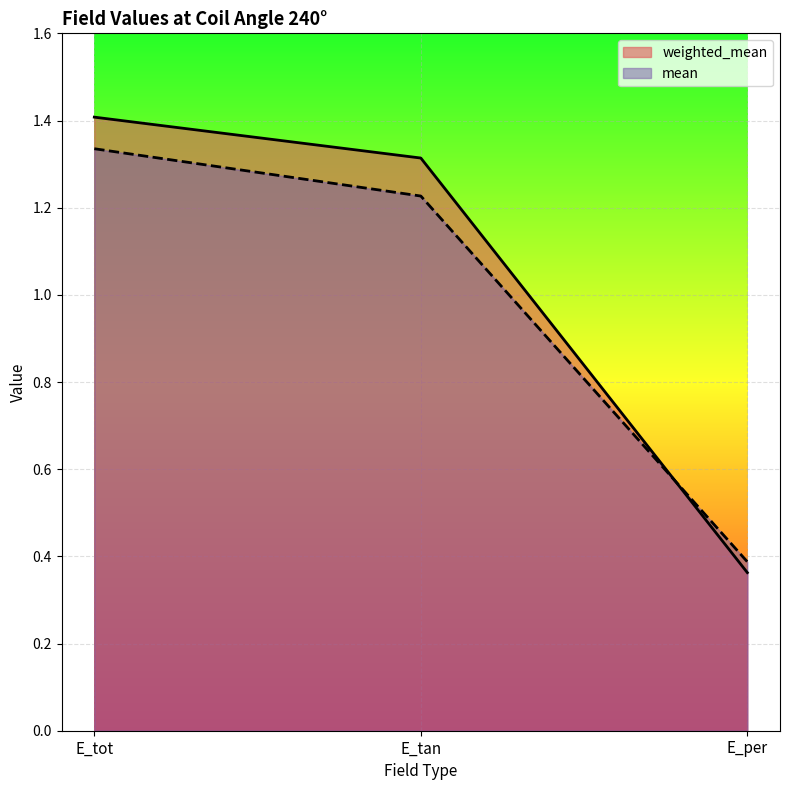

Rank the series by their maximum value, from highest to lowest.

weighted_mean, mean